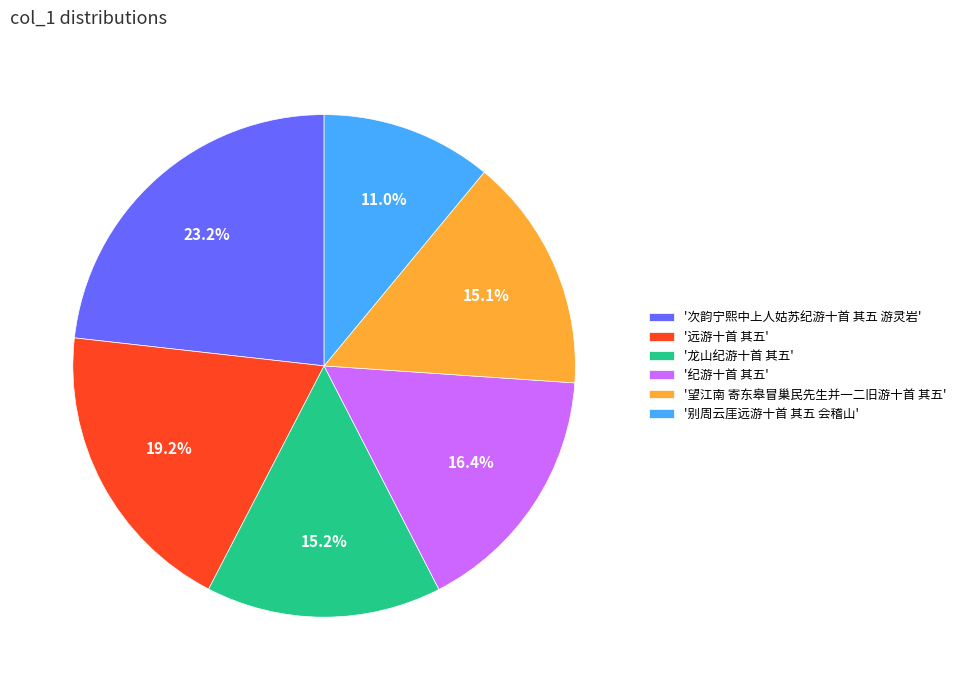

Does any single category account for the majority?

No